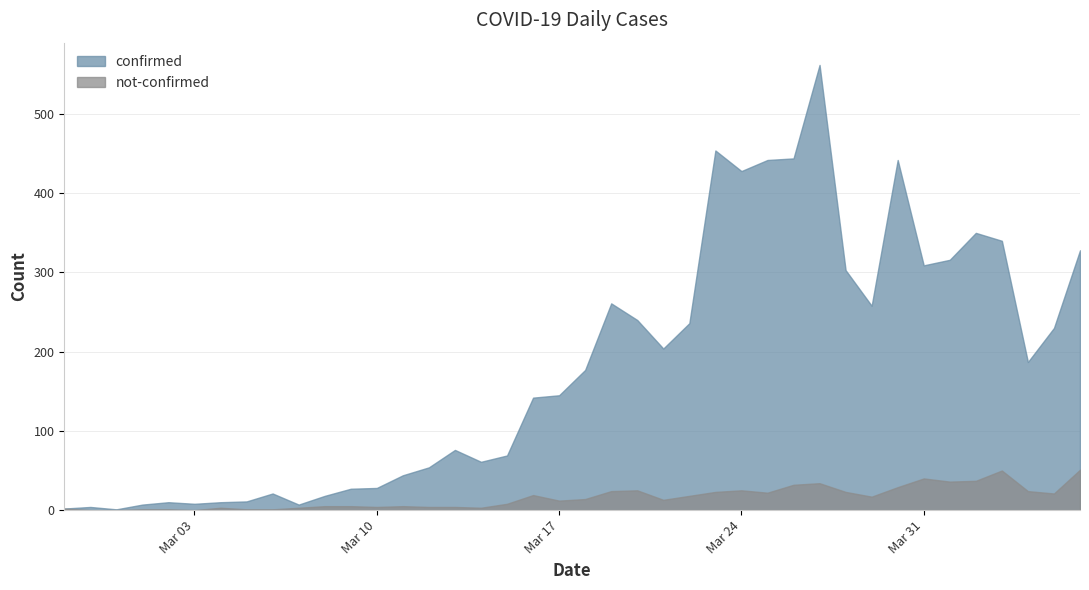

At which category is the sum across all series the highest?

2020-03-27